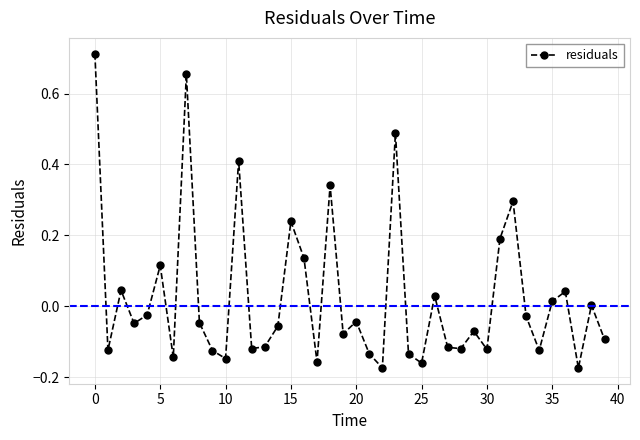

What is the sum of all values?

1.0